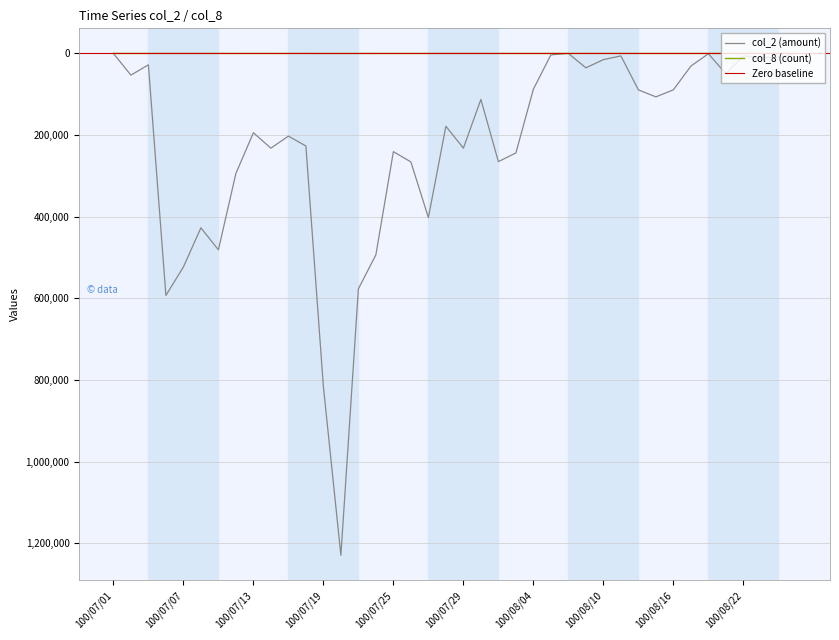

How many positive values does the col_8 series have?

37